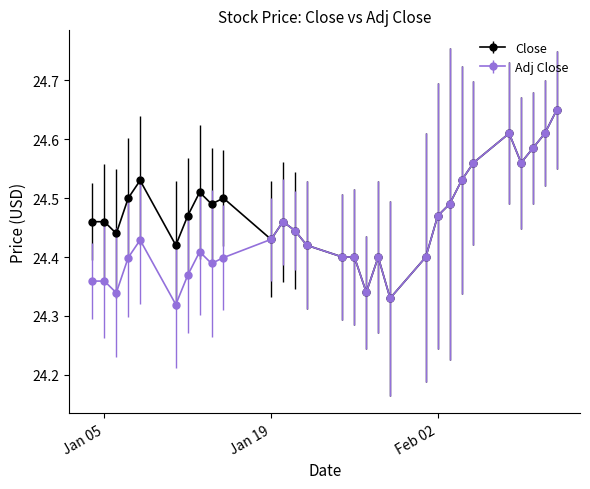

At how many categories does at least one series exceed 24?

29